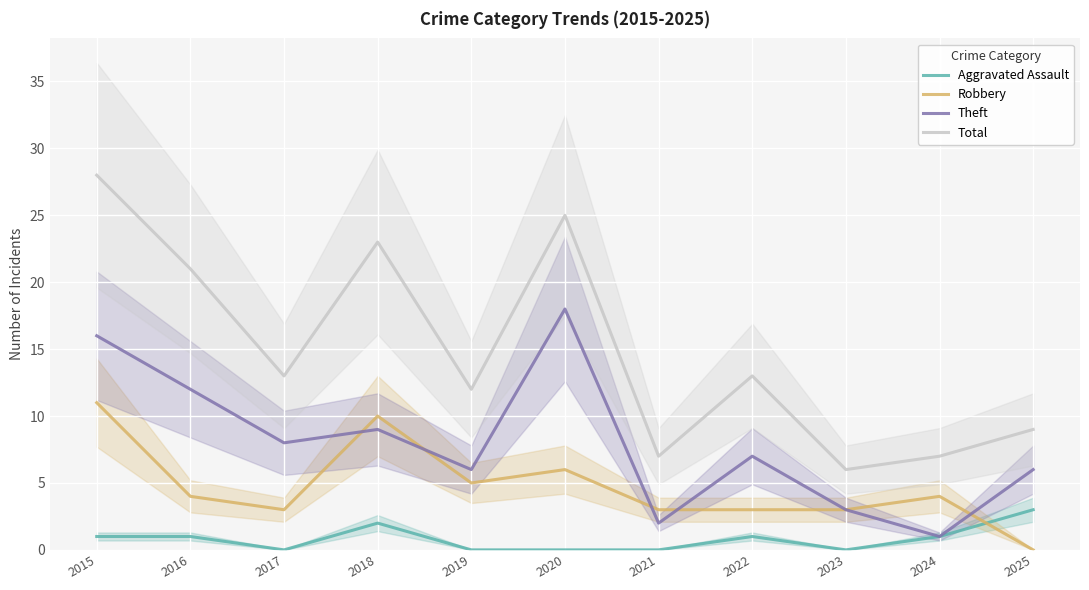

Reading left to right, list all the values displayed in this chart.

Aggravated Assault: 2015=1	2016=1	2017=0	2018=2	2019=0	2020=0	2021=0	2022=1	2023=0	2024=1	2025=3
Robbery: 2015=11	2016=4	2017=3	2018=10	2019=5	2020=6	2021=3	2022=3	2023=3	2024=4	2025=0
Theft: 2015=16	2016=12	2017=8	2018=9	2019=6	2020=18	2021=2	2022=7	2023=3	2024=1	2025=6
Total: 2015=28	2016=21	2017=13	2018=23	2019=12	2020=25	2021=7	2022=13	2023=6	2024=7	2025=9